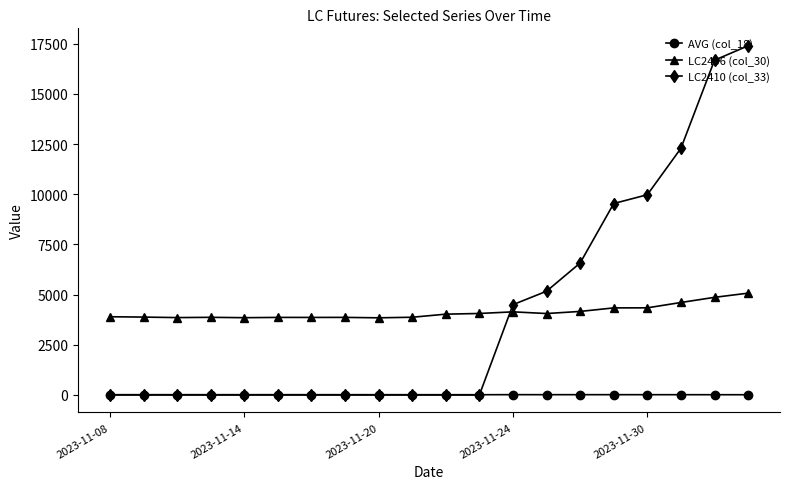

What is the minimum value for AVG (col_18)?

12.3